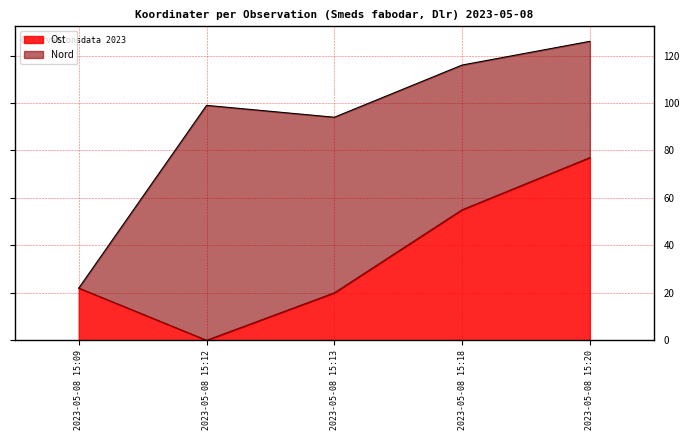

Where is the first local minimum?

2023-05-08 15:12